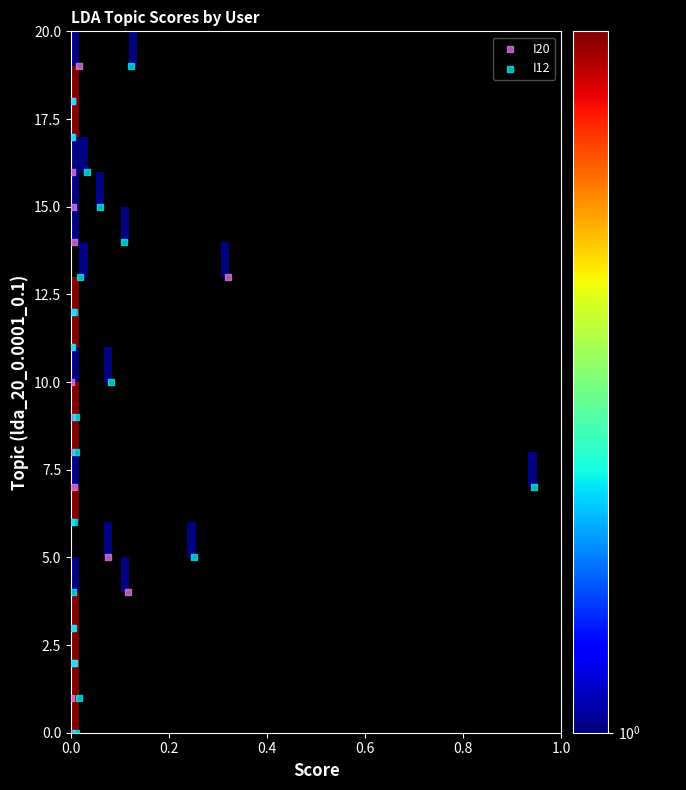

What are all the series names shown in the legend?

I20, I12